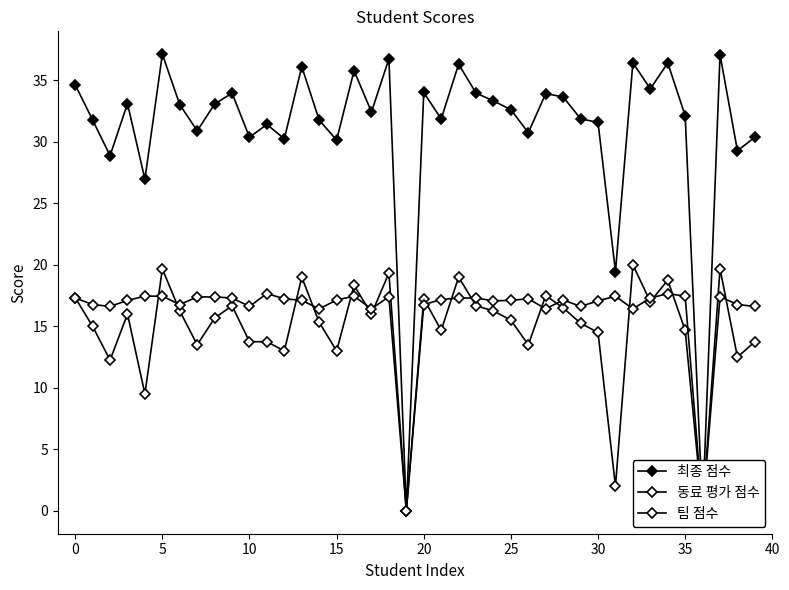

What is the maximum value shown in the chart?

37.1